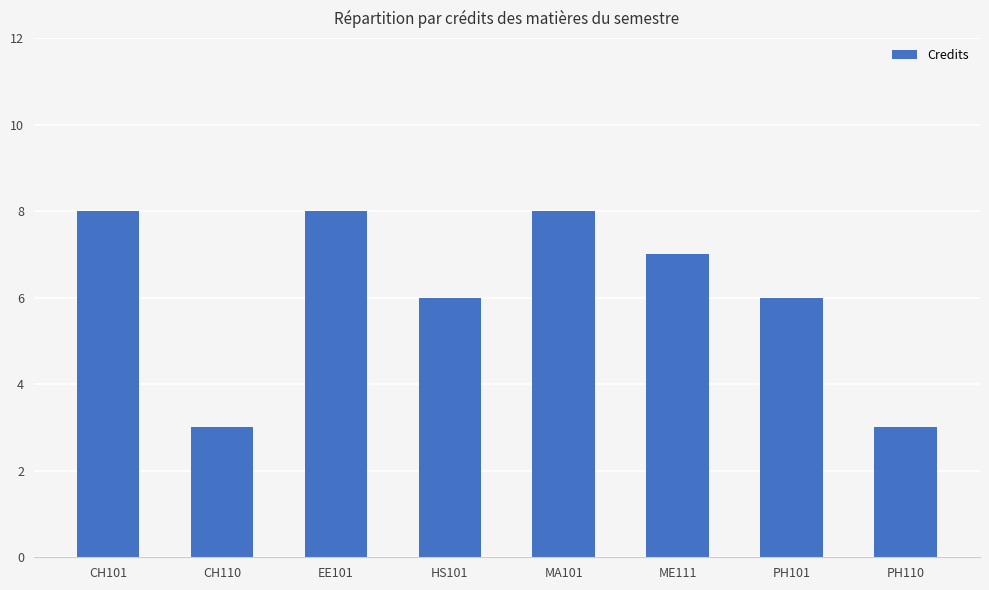

Does the chart contain stacked bars?

No